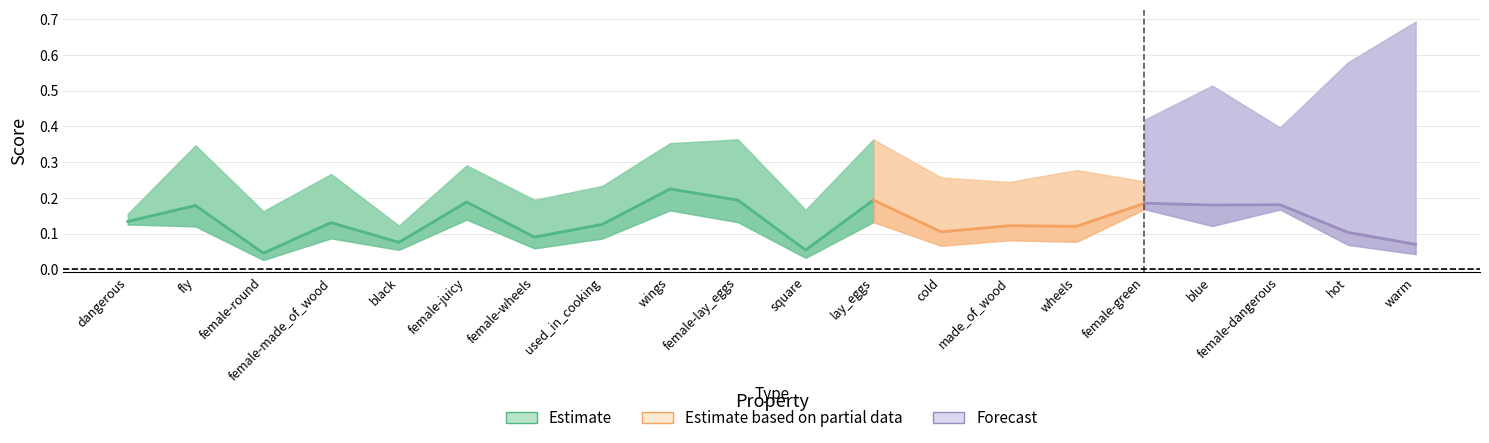

What is the average value of the p series?

0.1